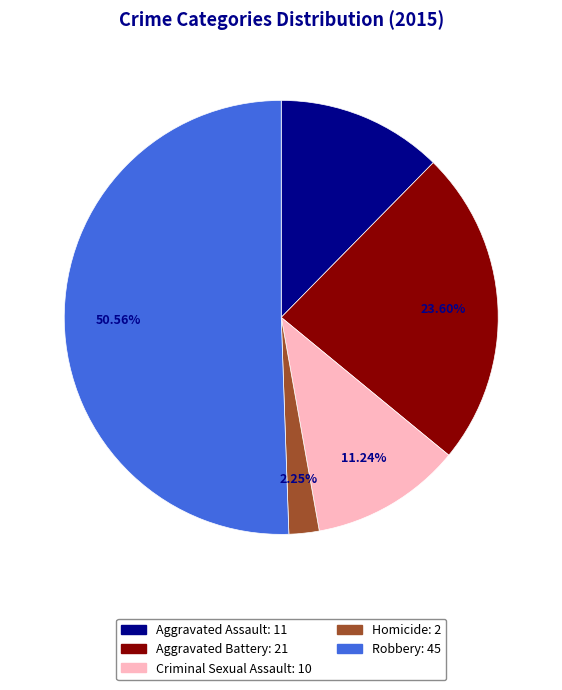

Count the number of slices in the pie.

5